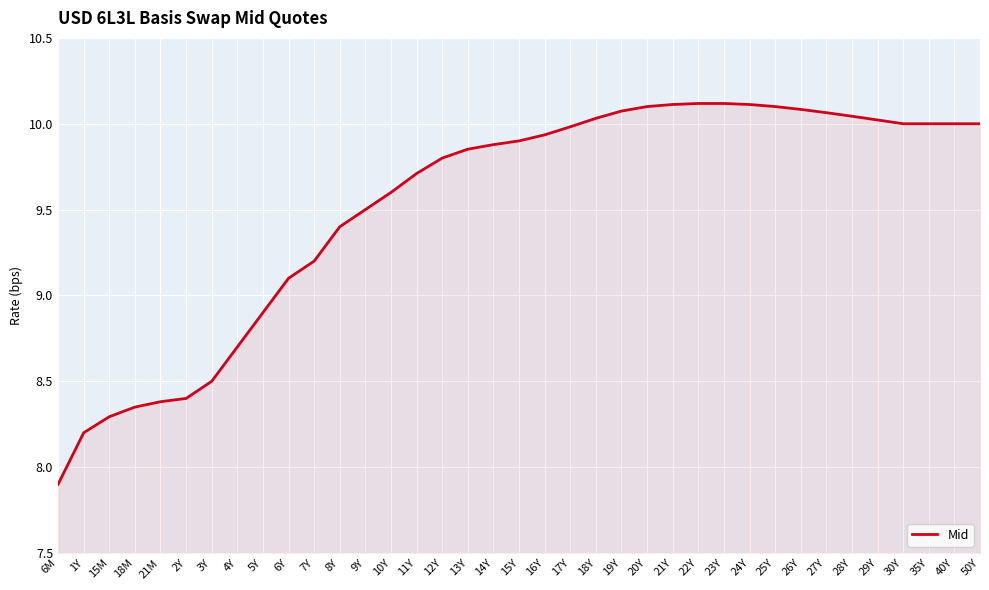

What is the sum of all values?

352.5